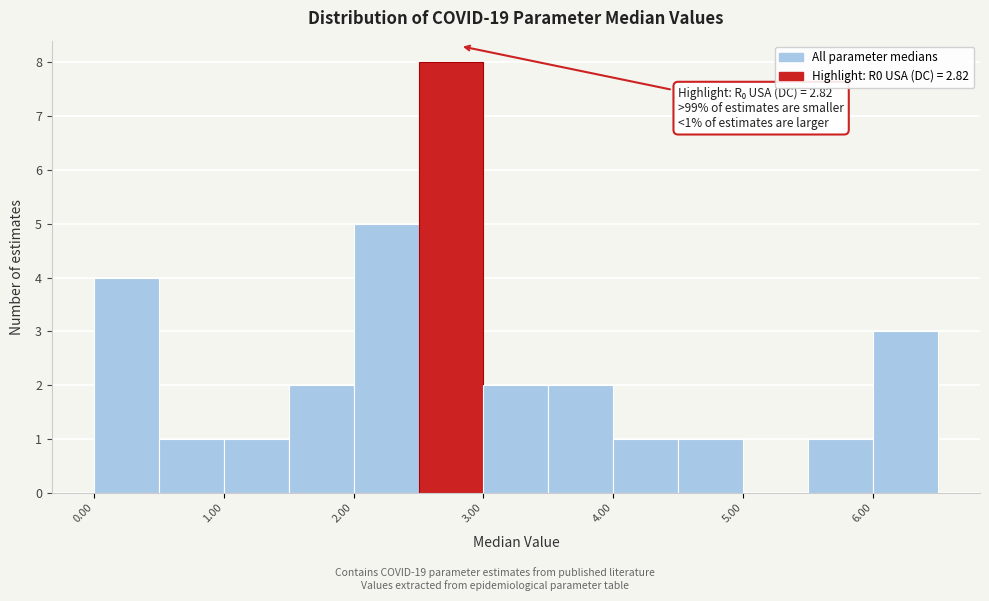

Over which range of the x-axis is the bar tallest?

2.5 to 3.0